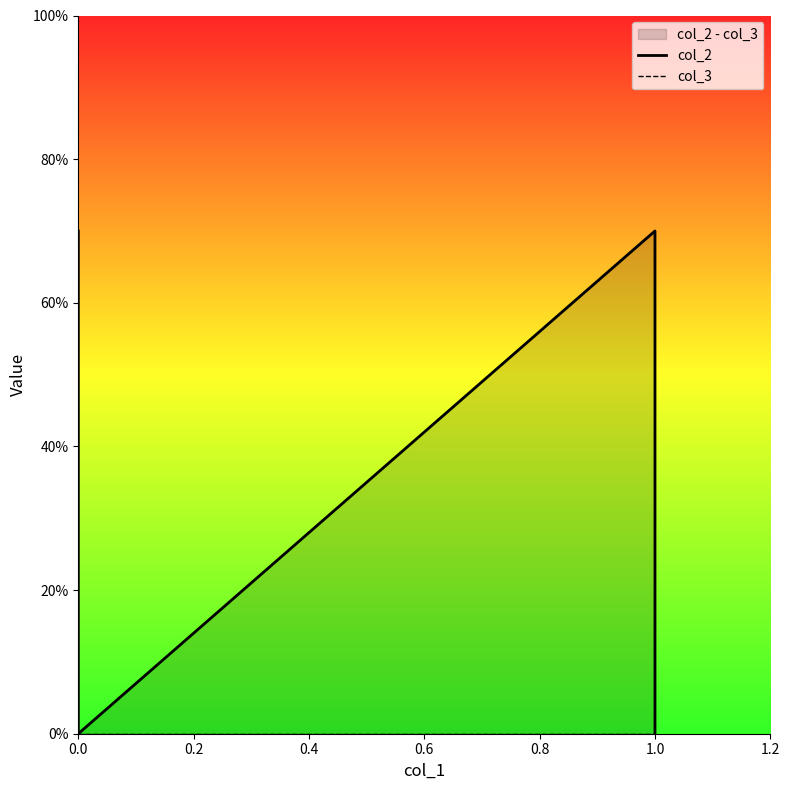

Rank the series by their average value, from highest to lowest.

col_2, col_3